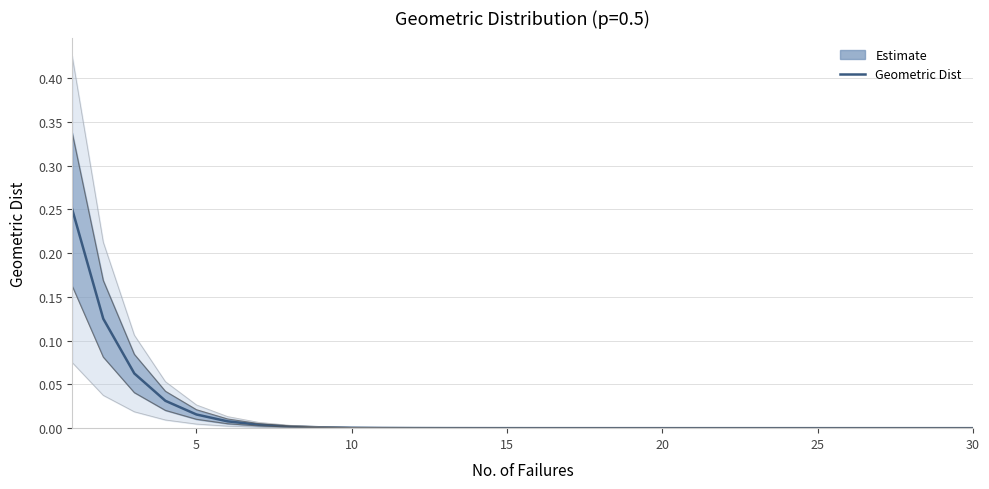

At which label is the value closest to 0?

29